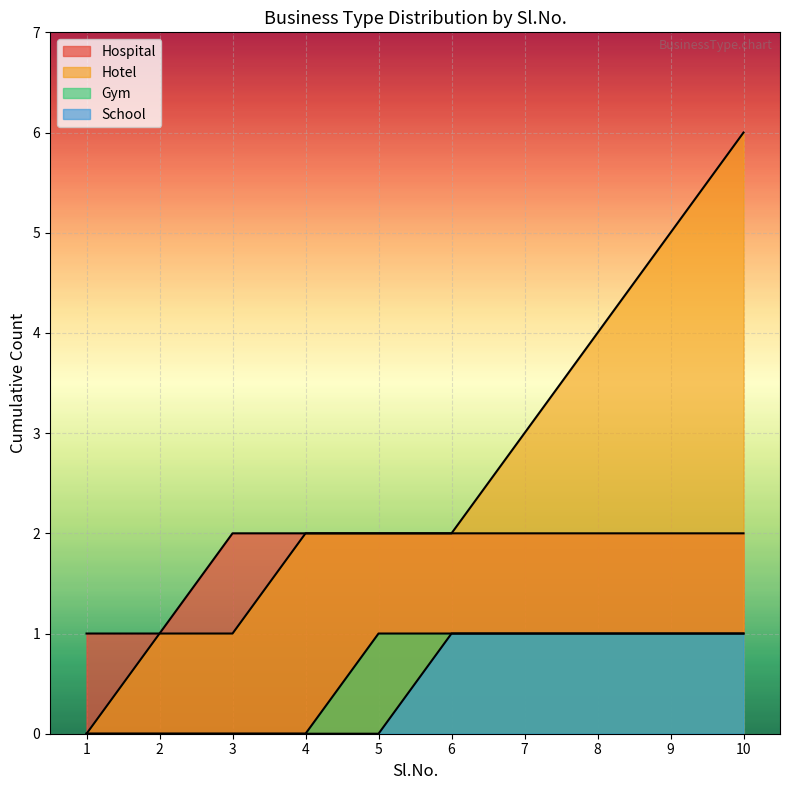

True or false: Hospital and Gym cross at least once.

False